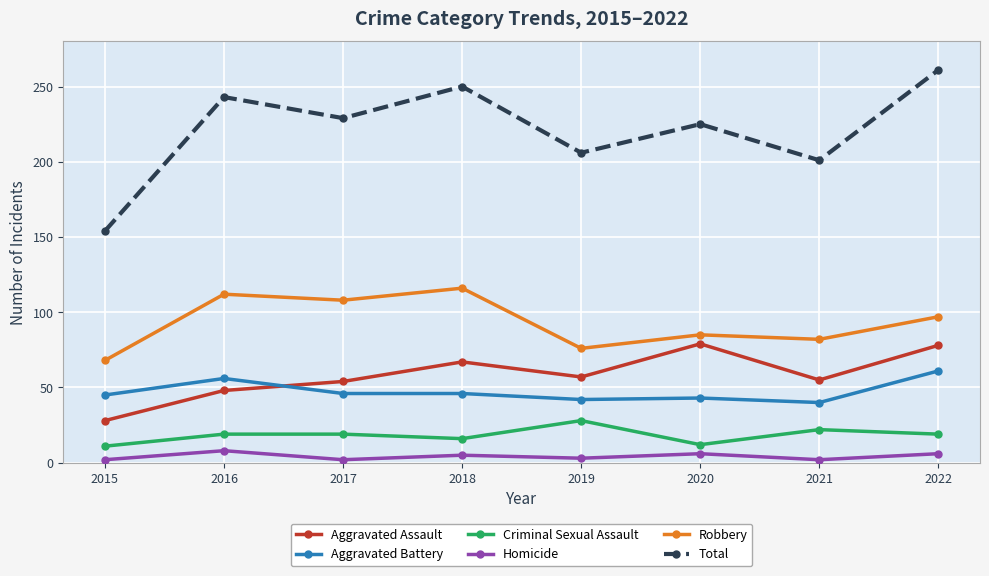

What is the total value across all series at 2019?

412